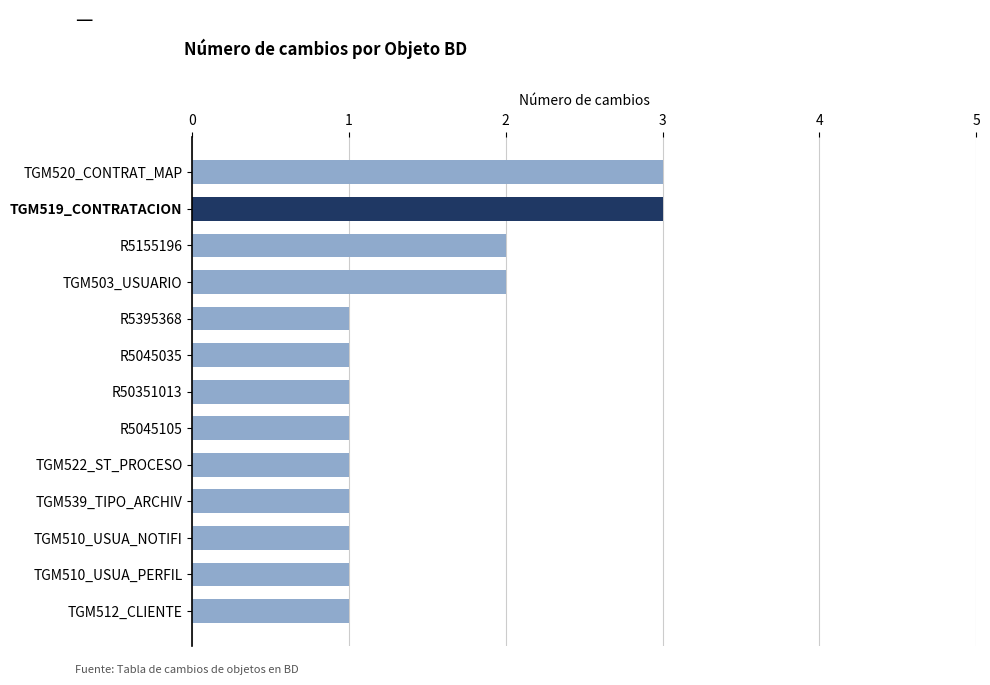

What is the ratio of the value at TGM539_TIPO_ARCHIV to the value at TGM519_CONTRATACION?

0.3